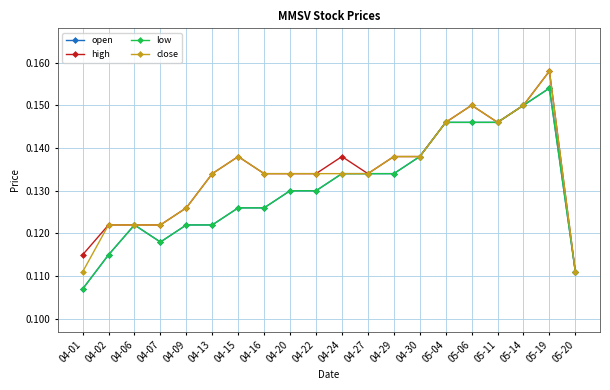

At how many categories does at least one series exceed 0?

20